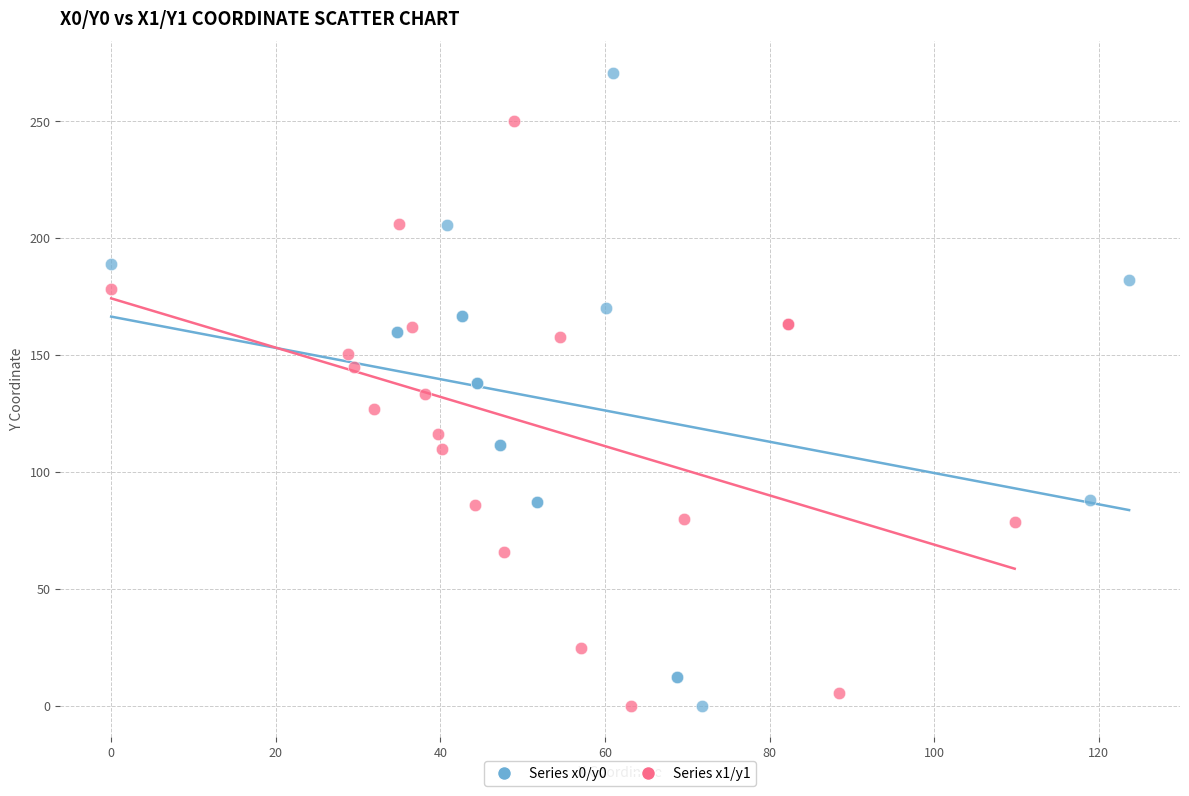

Which series contains the highest Y value?

Series x0/y0